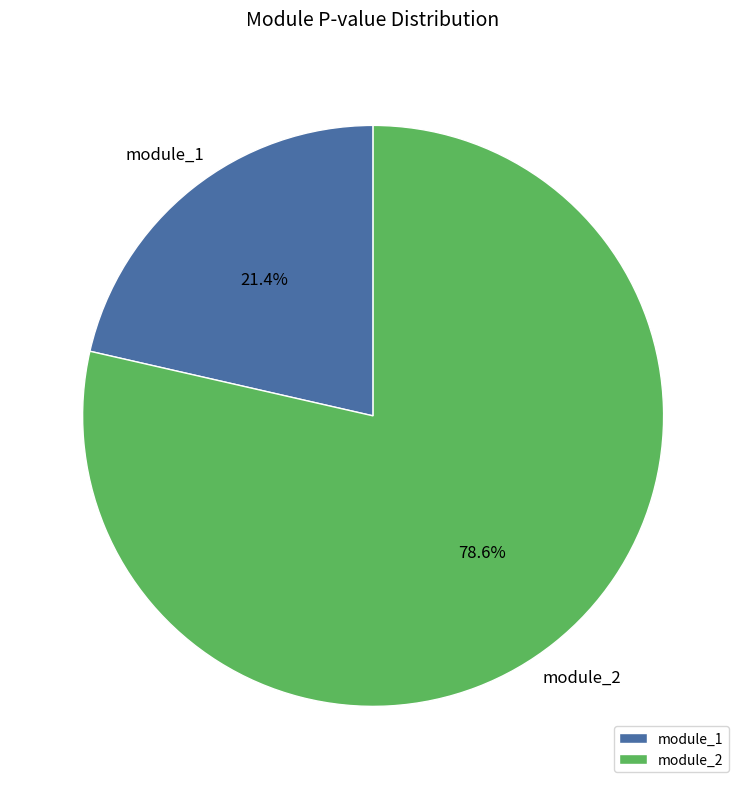

Is the sum of module_2 and module_1 greater than half?

Yes